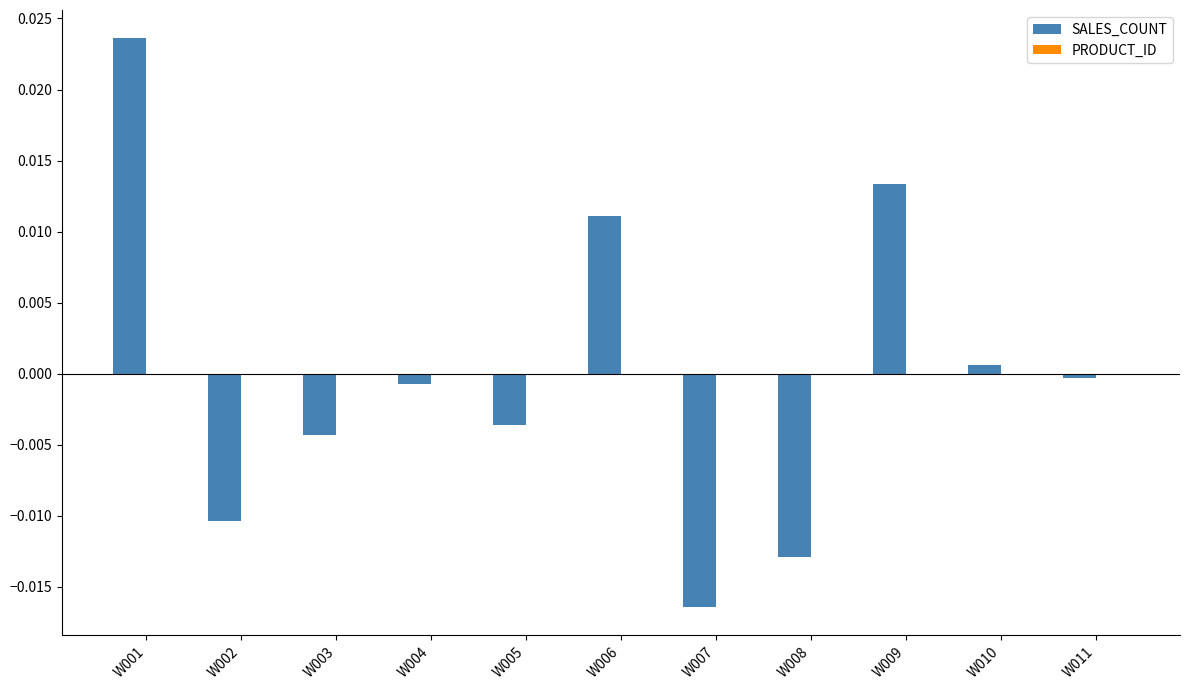

The value at W008 is -0.0. True or false?

True